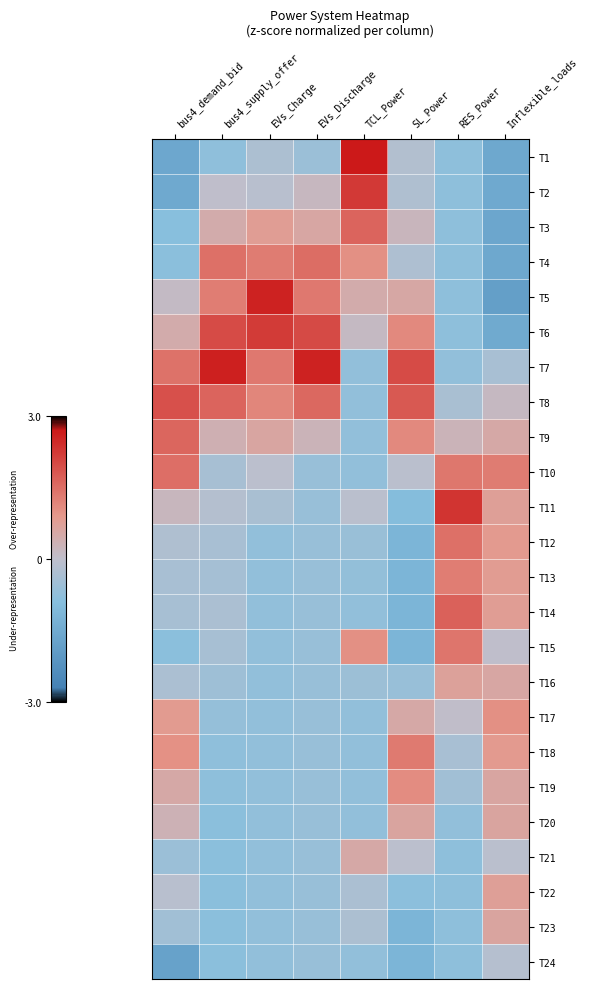

Rank the series by their maximum value, from lowest to highest.

T24, T21, T23, T20, T16, T22, T17, T19, T13, T18, T15, T12, T10, T4, T9, T3, T14, T8, T6, T2, T11, T5, T7, T1